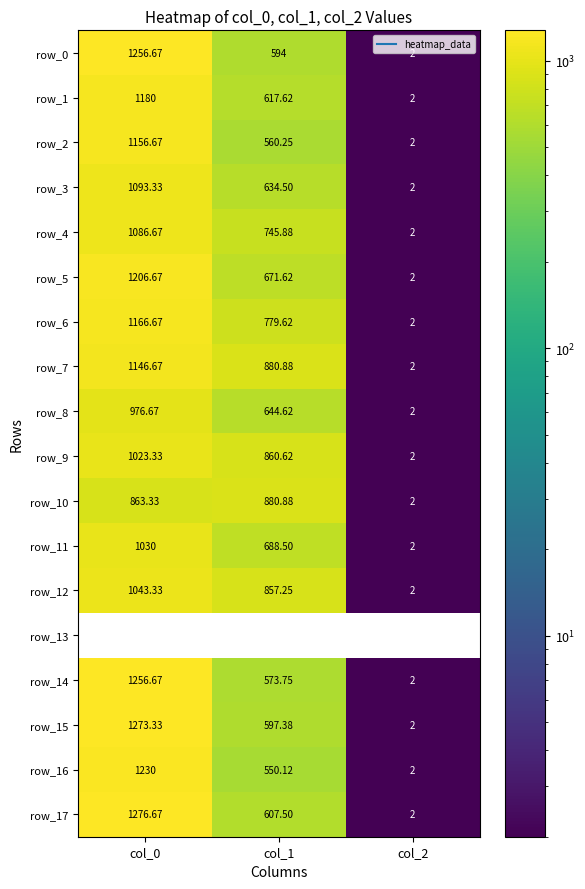

Where does the row_8 series first go above 644?

col_0